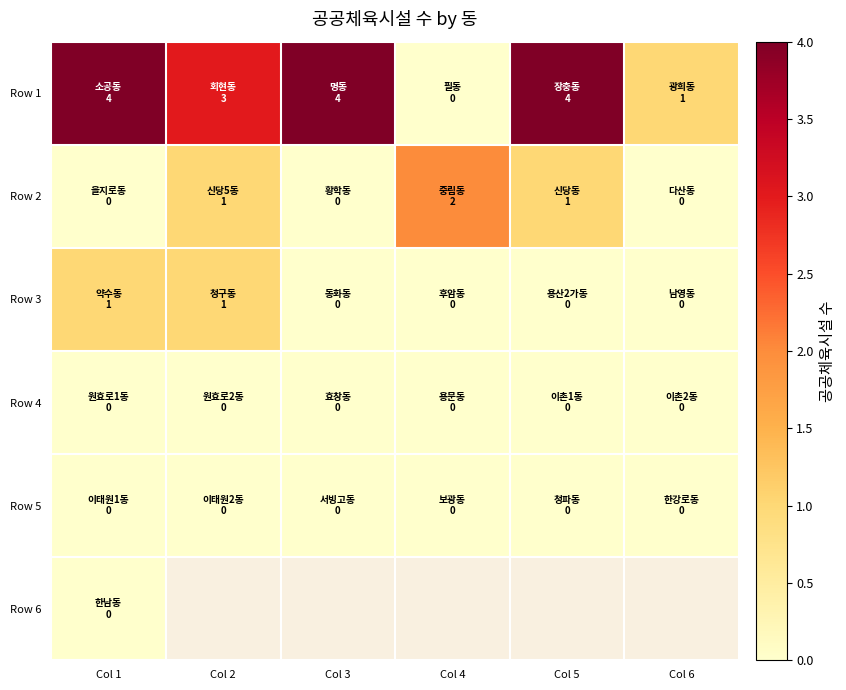

List the series in order of their peak value, lowest first.

Row 4, Row 5, Row 6, Row 3, Row 2, Row 1